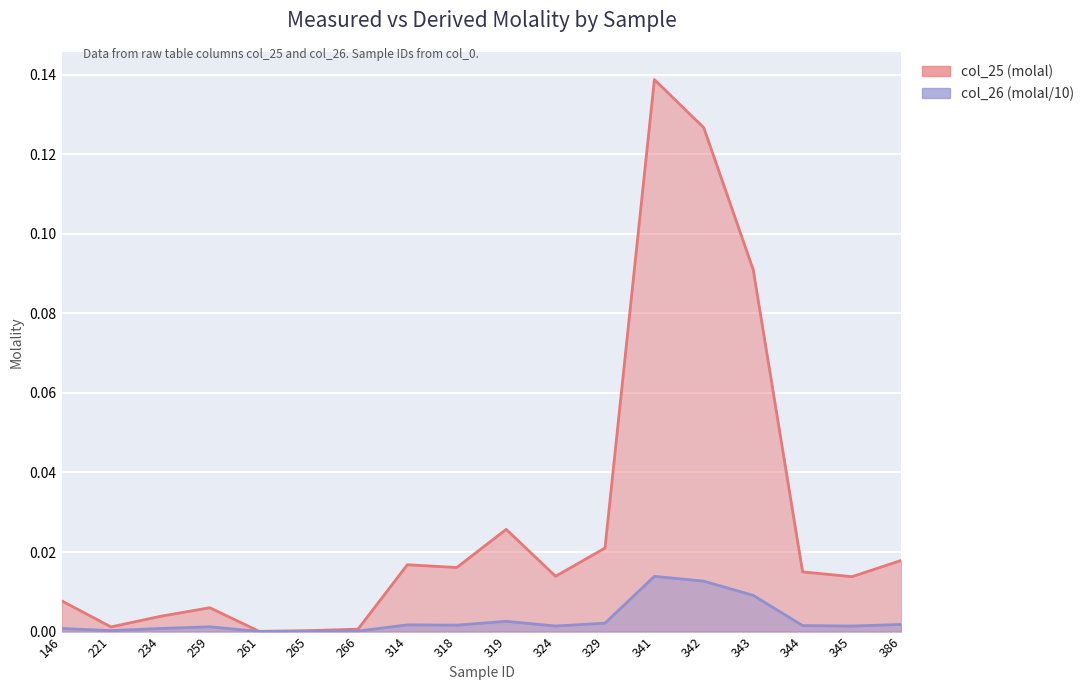

Which category has the highest value across all series?

341